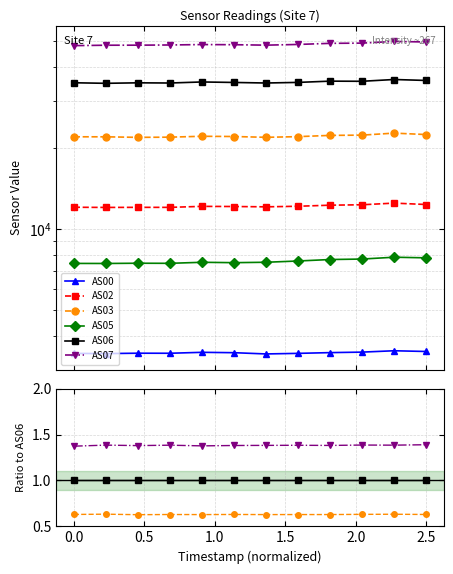

Where is AS03 nearest to the value 0?

0.5